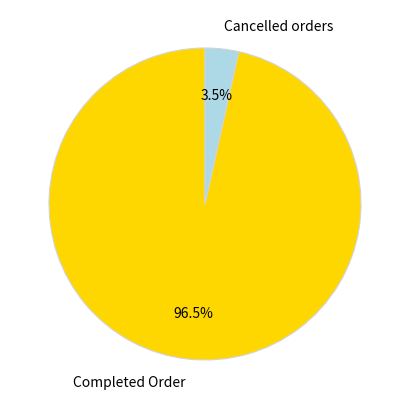

Which category has the smallest portion of the pie?

Cancelled orders